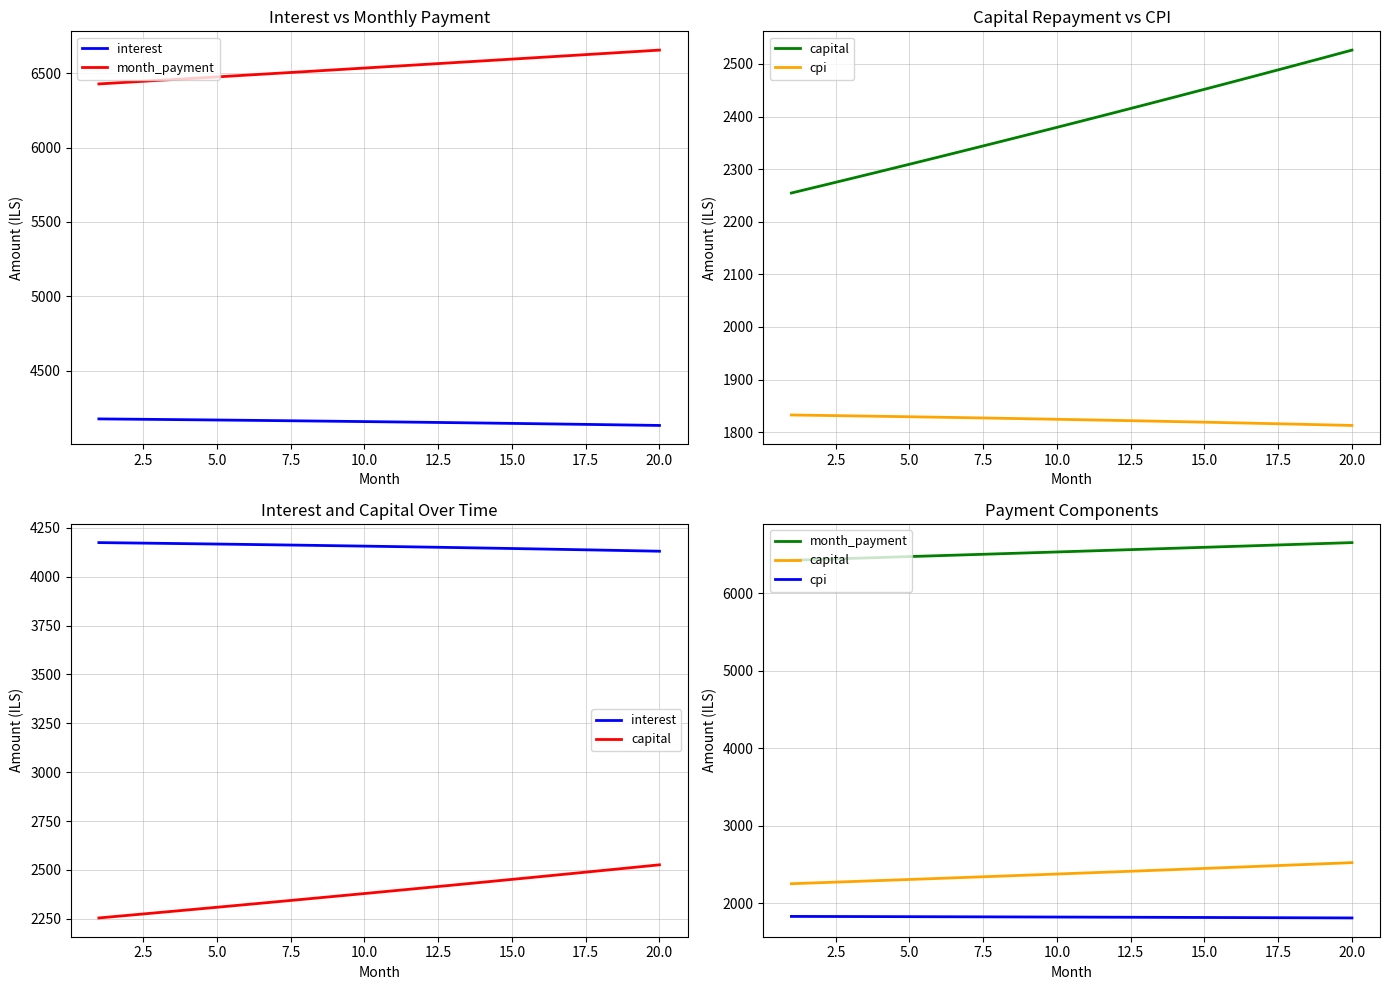

What is the lowest value of the interest series?

4130.2